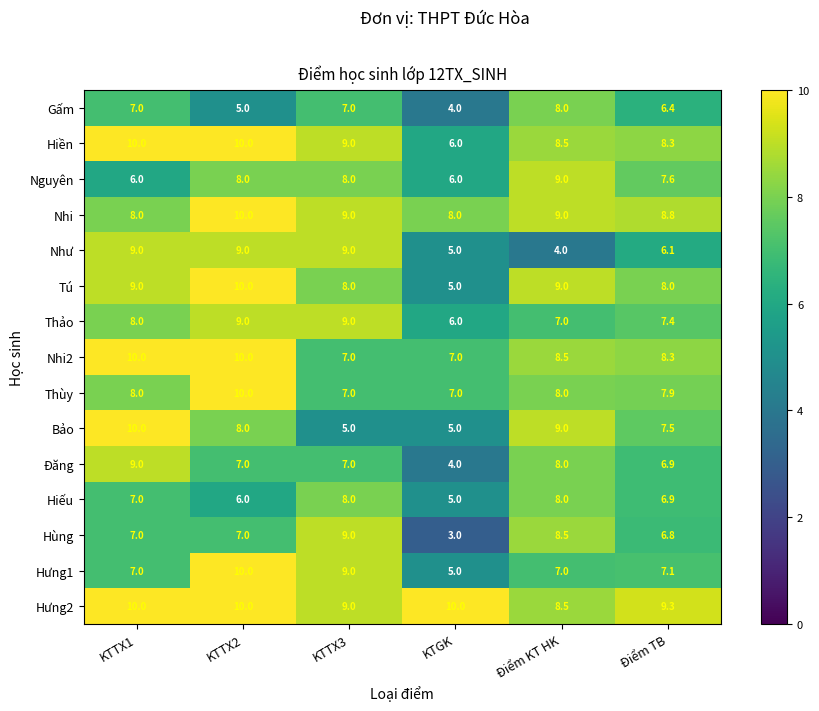

Which series has the largest range (max minus min)?

Hùng